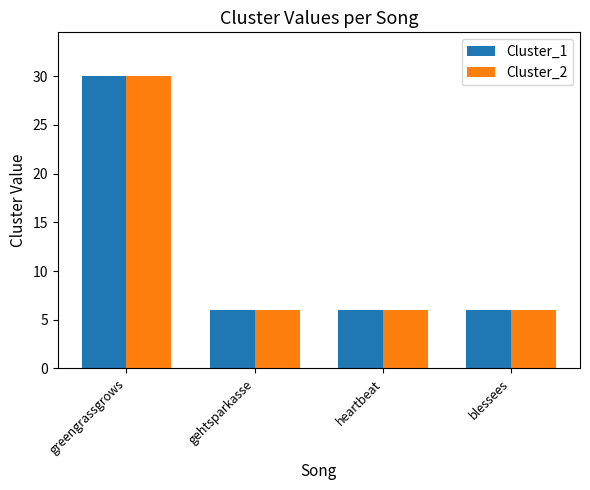

What is the maximum value shown in the chart?

30